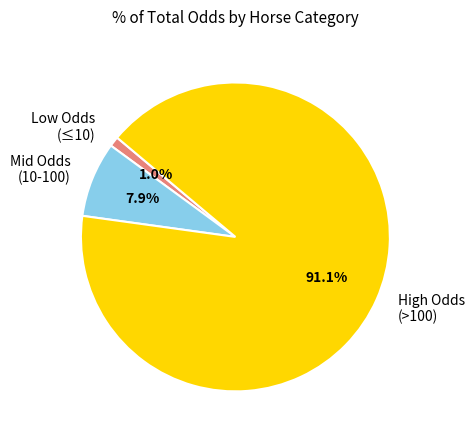

Which category has the smallest portion of the pie?

Low Odds (≤10)